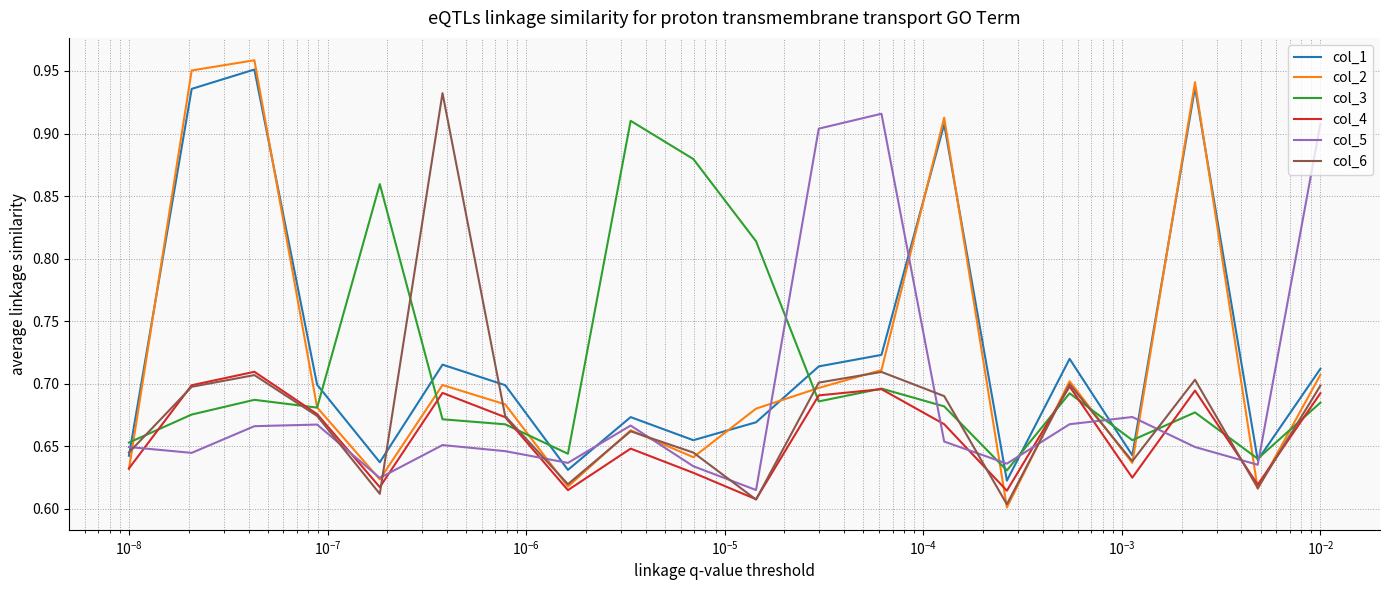

In col_1, how many points are lower than both neighbors (excluding endpoints)?

6